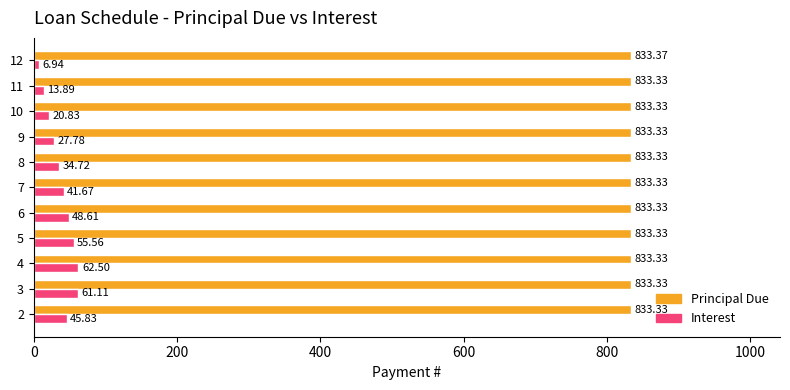

Which series changed the most between 5 and 8?

Interest